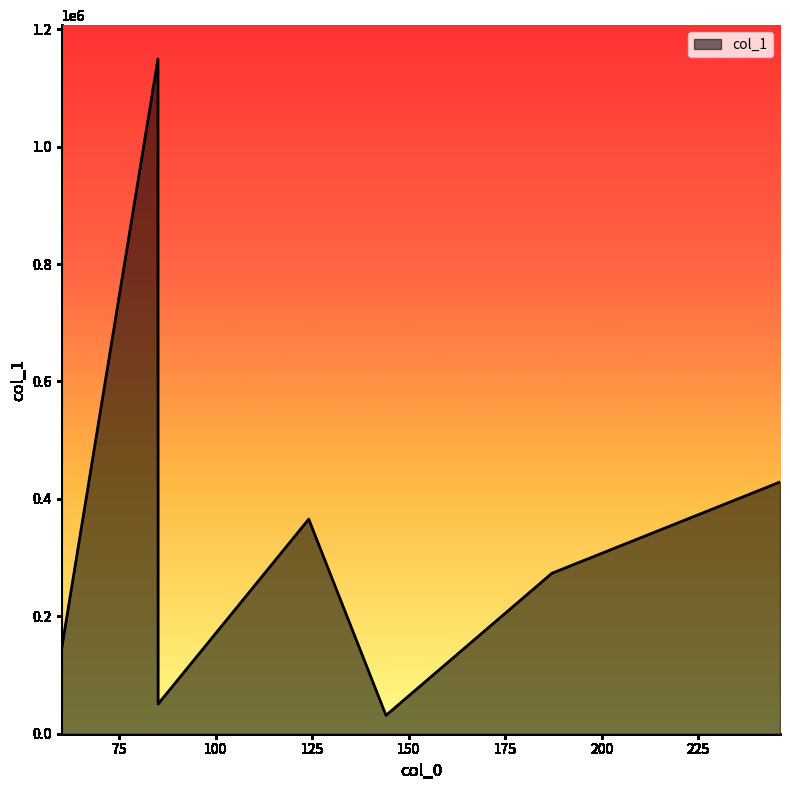

What is the difference between the maximum and second lowest values?

1098892.8